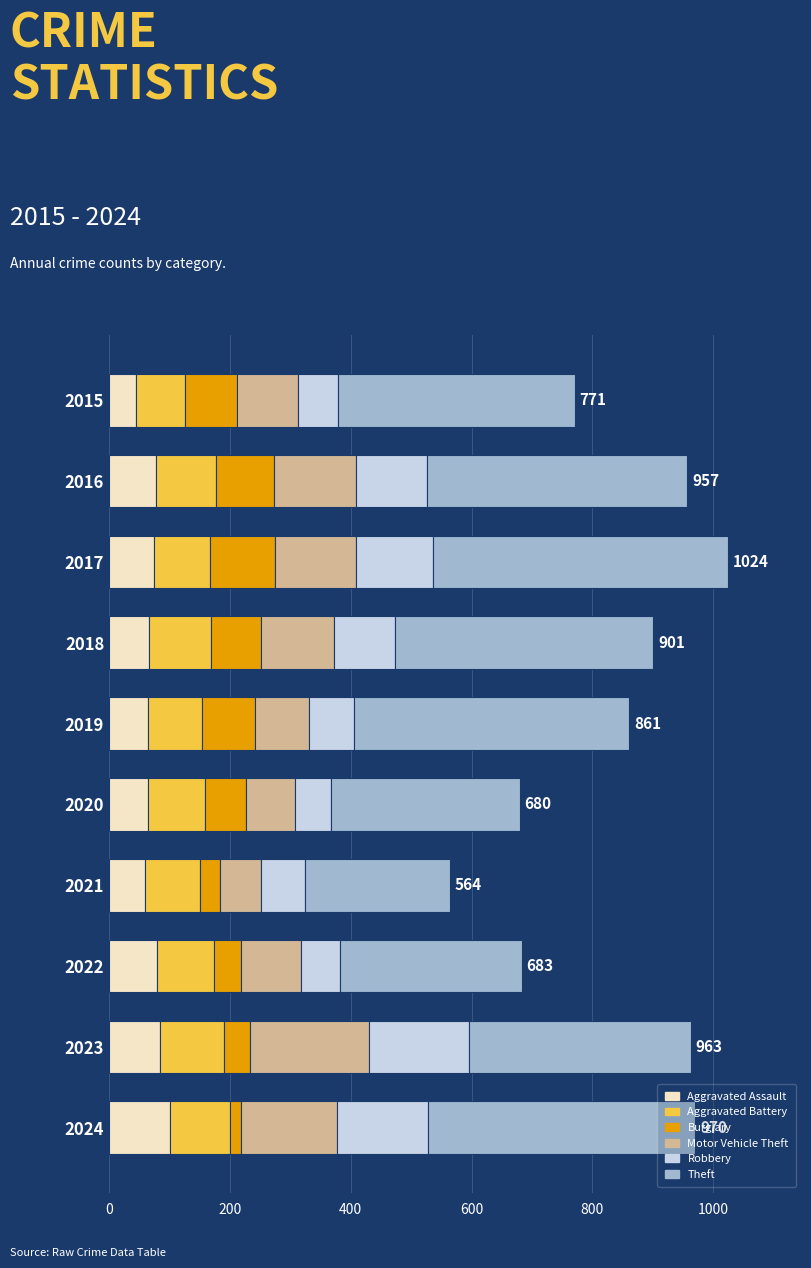

What is the minimum value for Aggravated Assault?

45